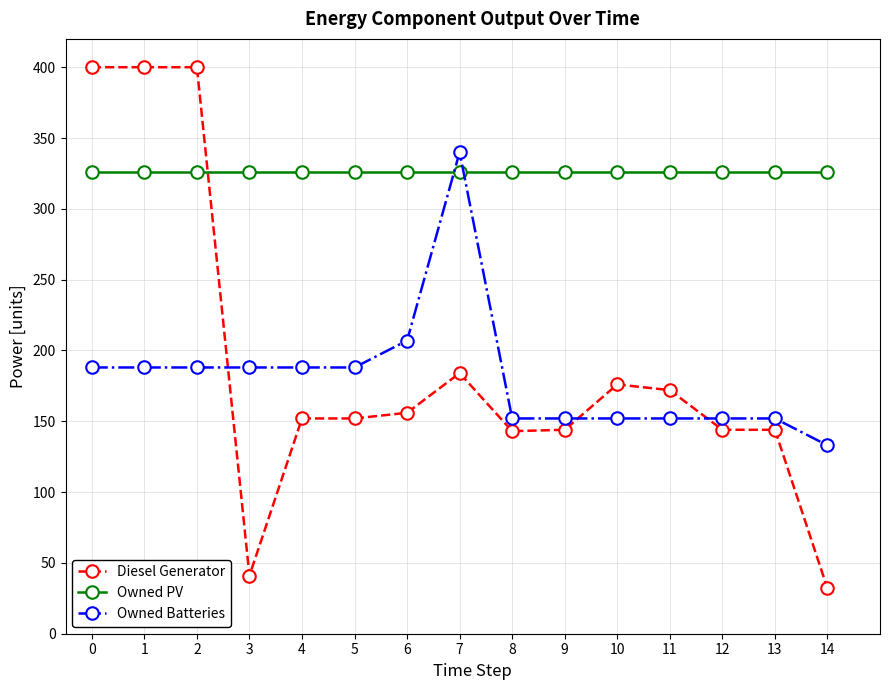

Rank the series at 8 from lowest to highest value.

Diesel Generator, Owned Batteries, Owned PV